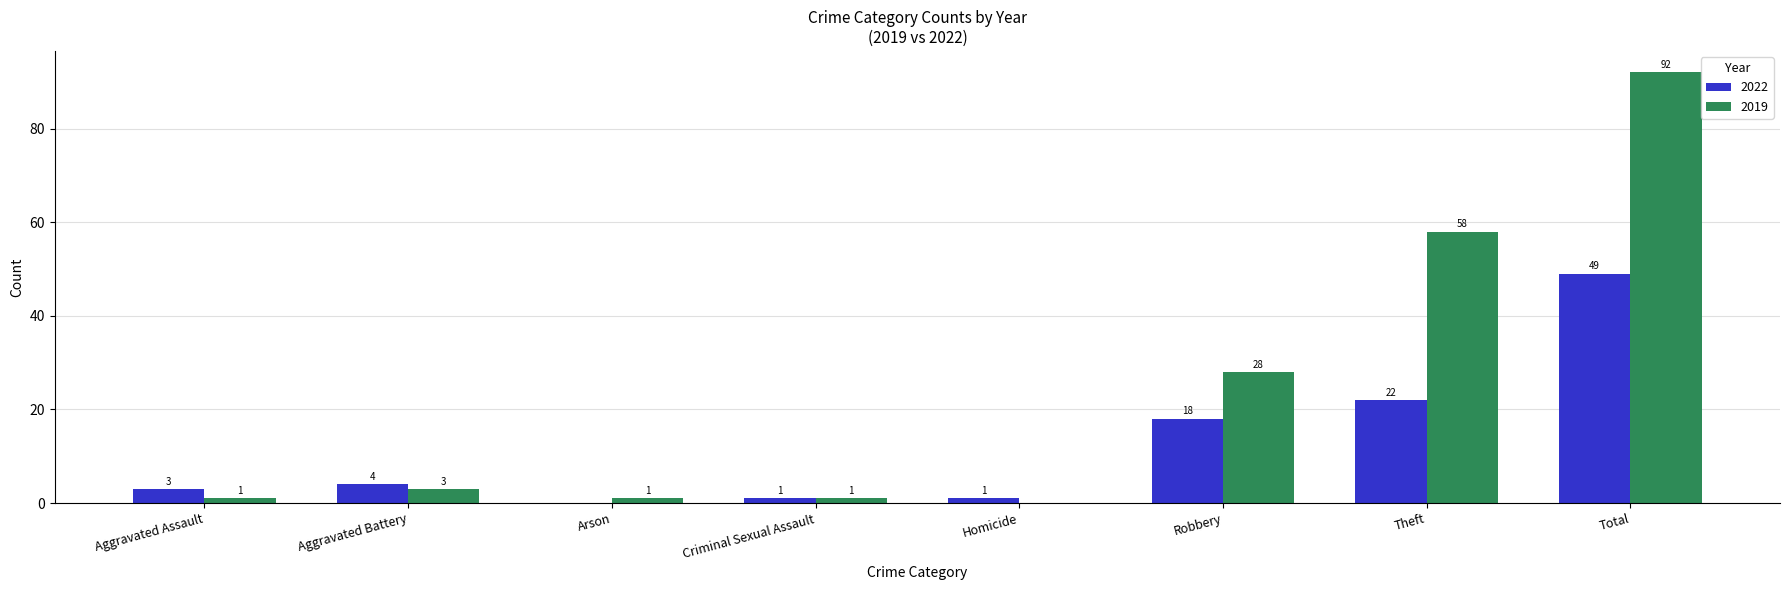

Reading left to right, what are all the values shown in this chart?

2022: 3	4	0	1	1	18	22	49
2019: 1	3	1	1	0	28	58	92